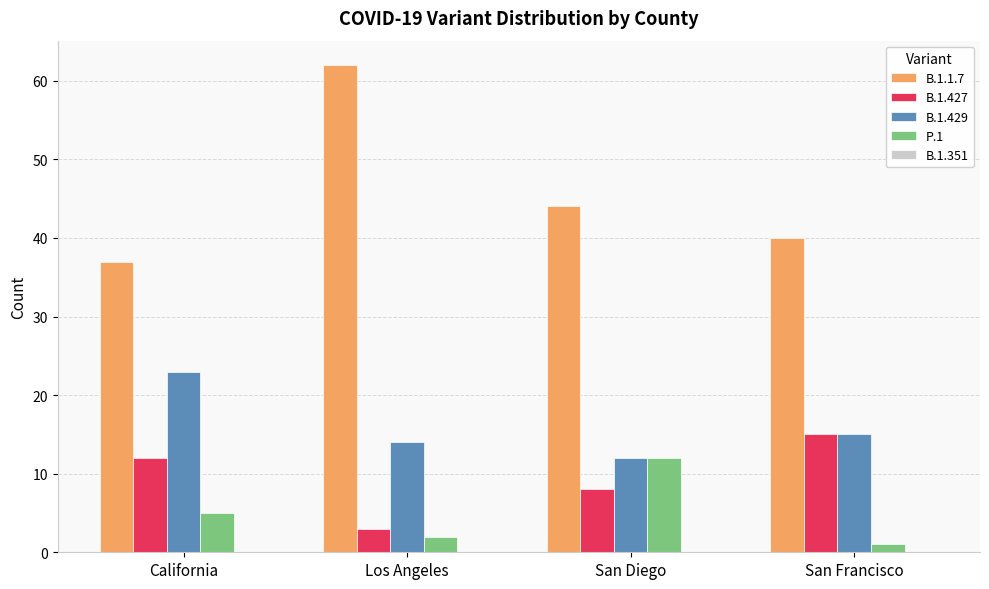

How many groups of bars are there?

4